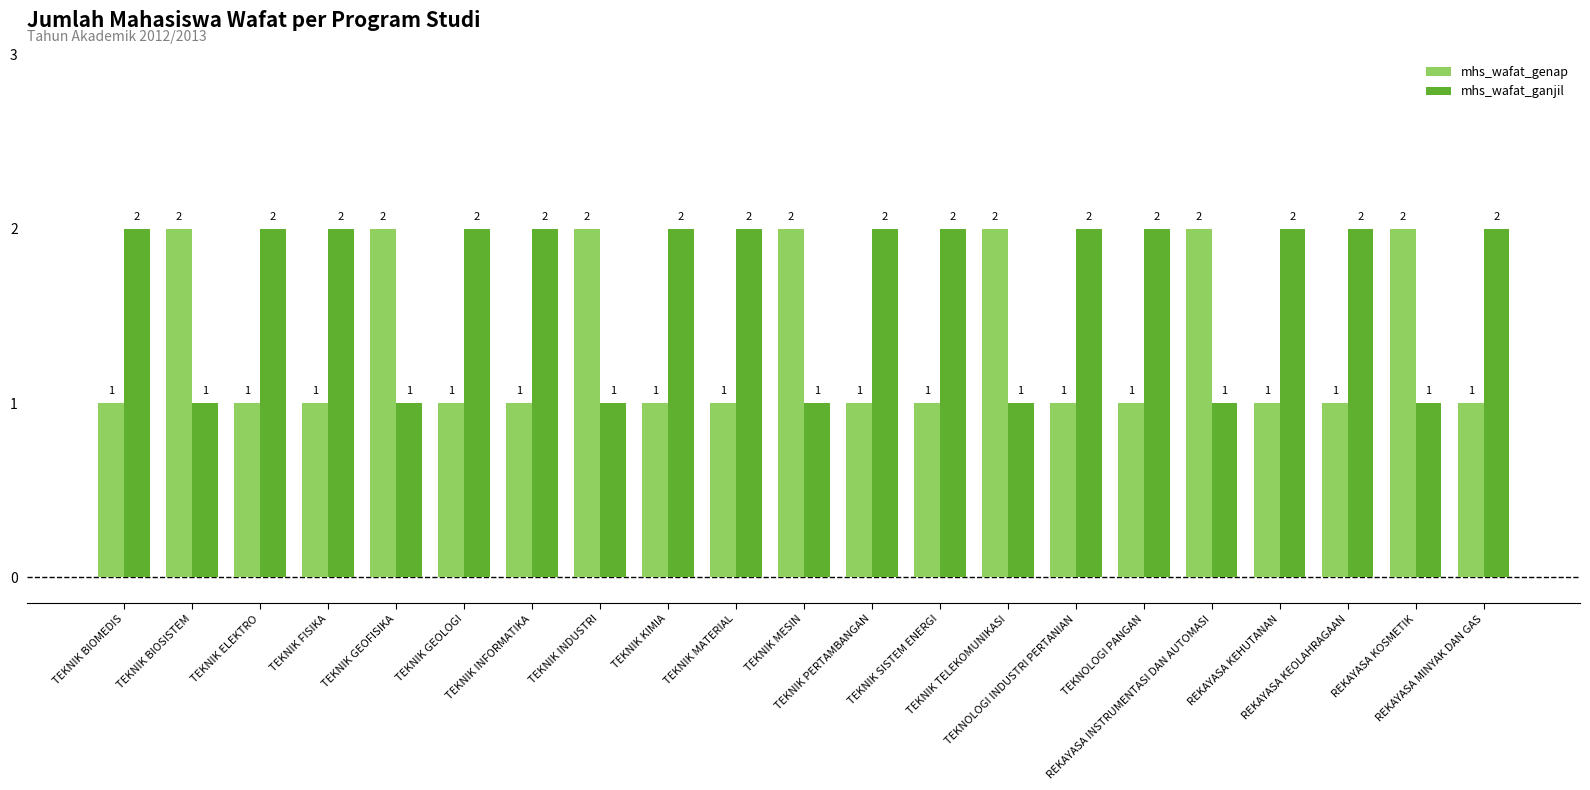

List the series in order of their overall mean, lowest first.

mhs_wafat_genap, mhs_wafat_ganjil